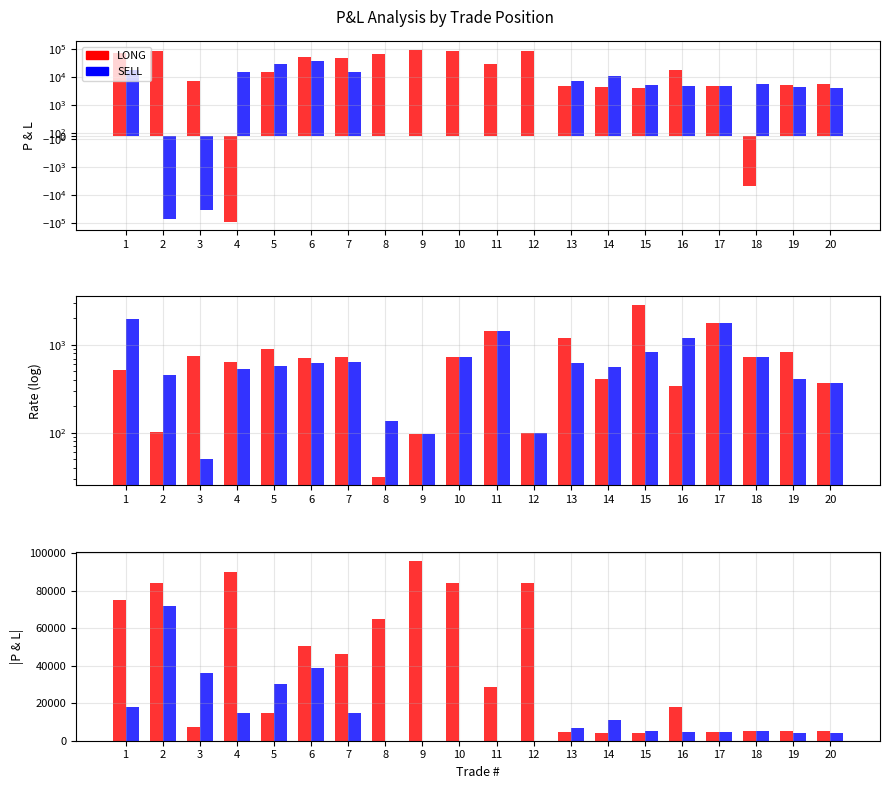

Which series has the largest total across all categories?

|LONG P&L|